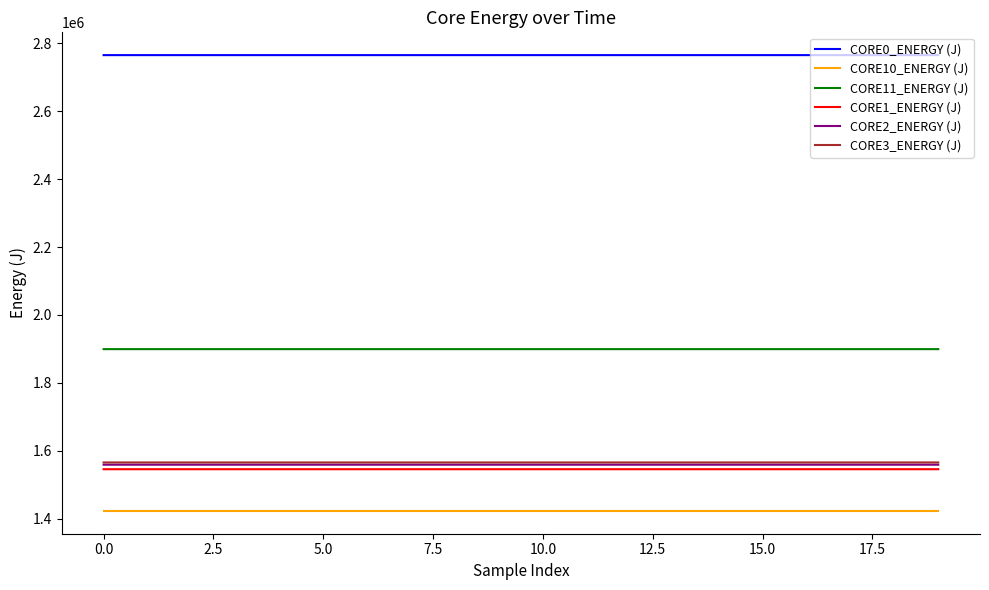

What is the highest value of the CORE2_ENERGY (J) series?

1559203.7